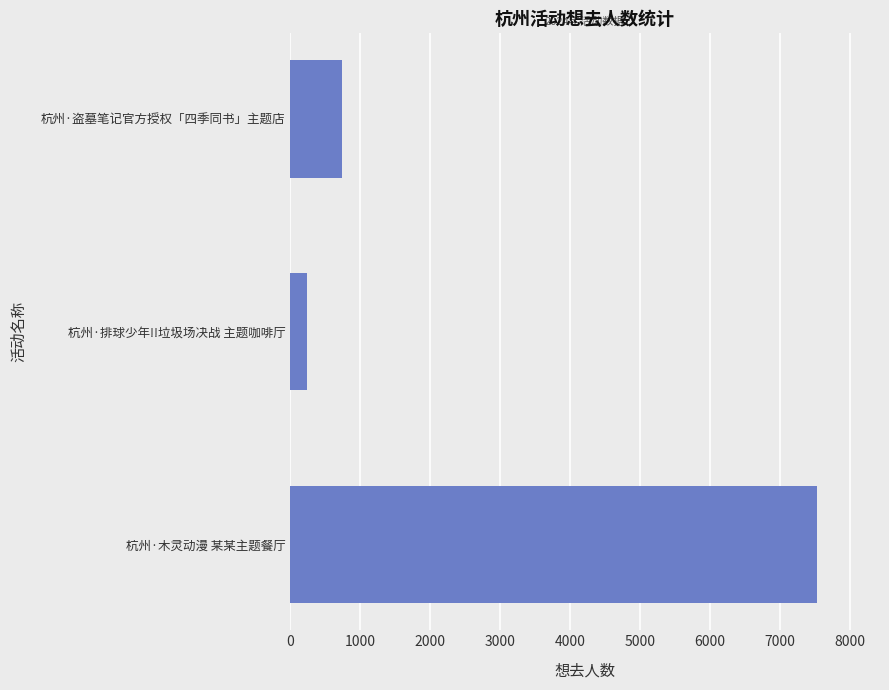

Is it true that the value at 杭州·盗墓笔记官方授权「四季同书」主题店 is 1124?

False